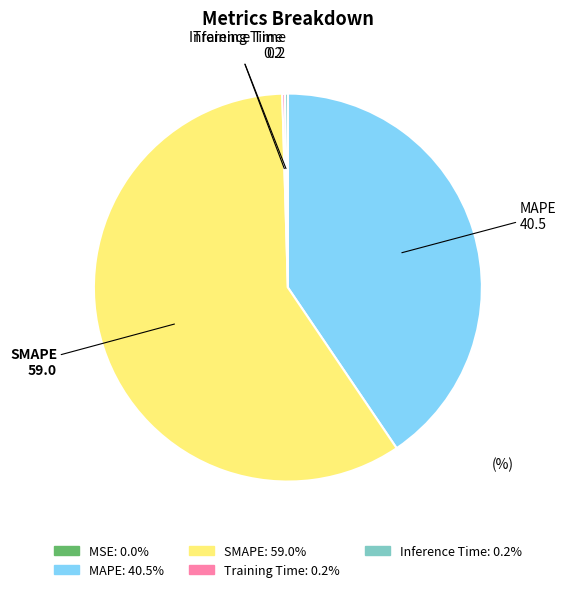

What is the ratio of the value at MAPE to the value at SMAPE?

0.7